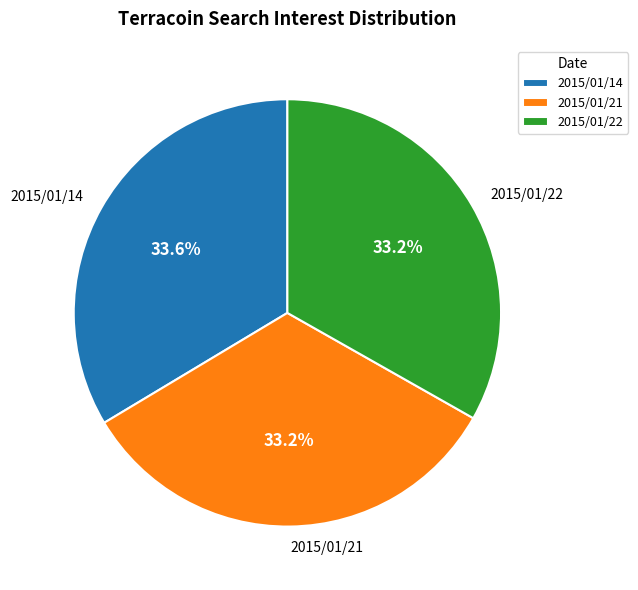

Is there any slice that represents more than half of the pie?

No